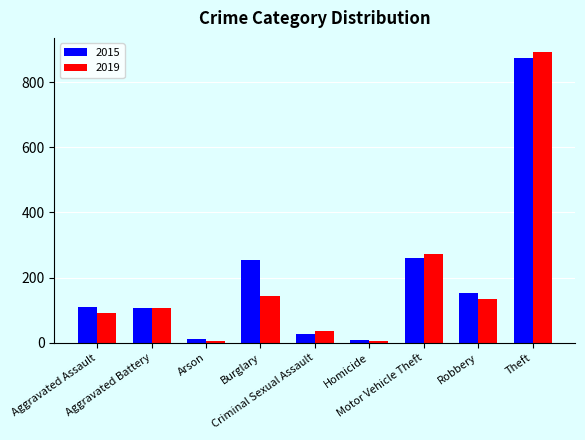

What is the average value of the 2015 series?

201